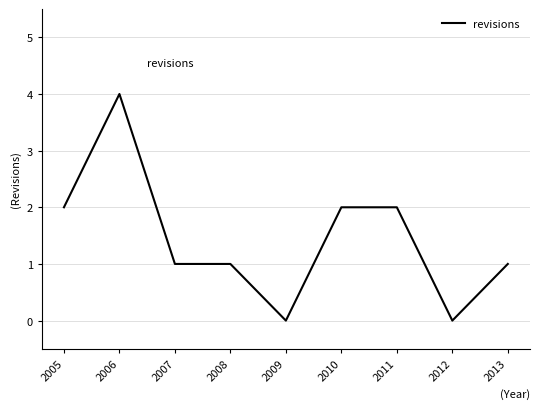

Which has a higher value, 2006 or 2007?

2006